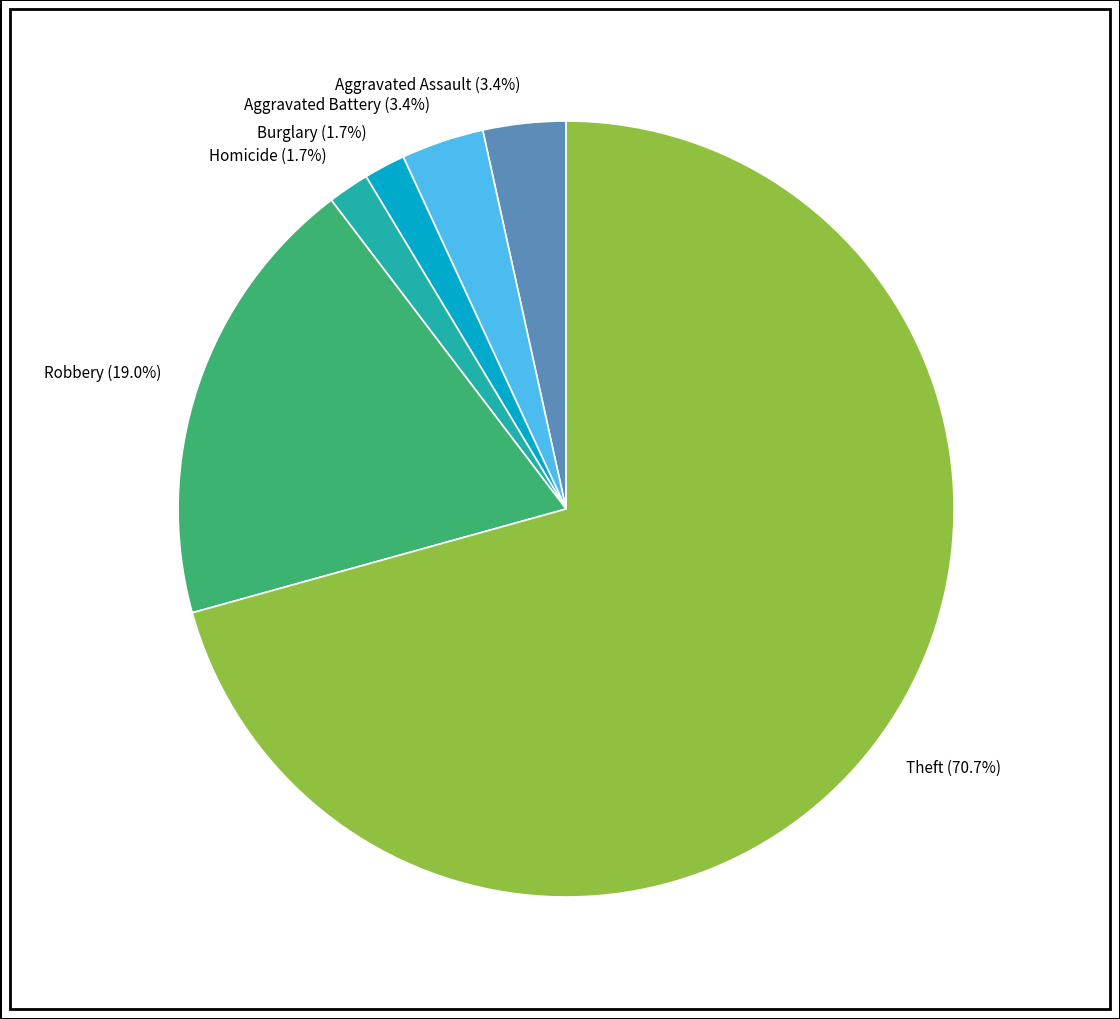

How many segments does this pie chart have?

6